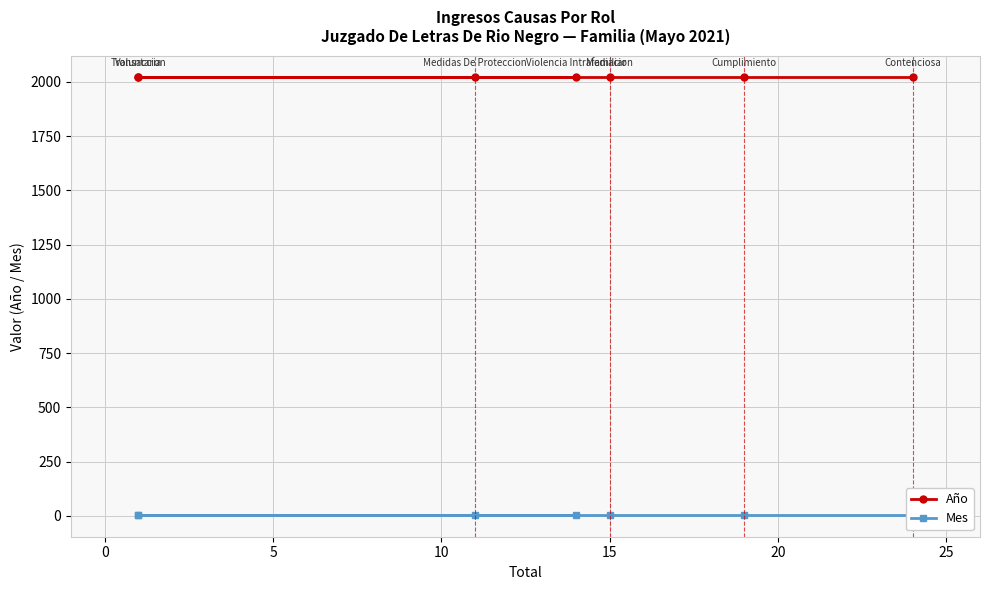

Between 5 and 20, which series saw the biggest shift?

Año